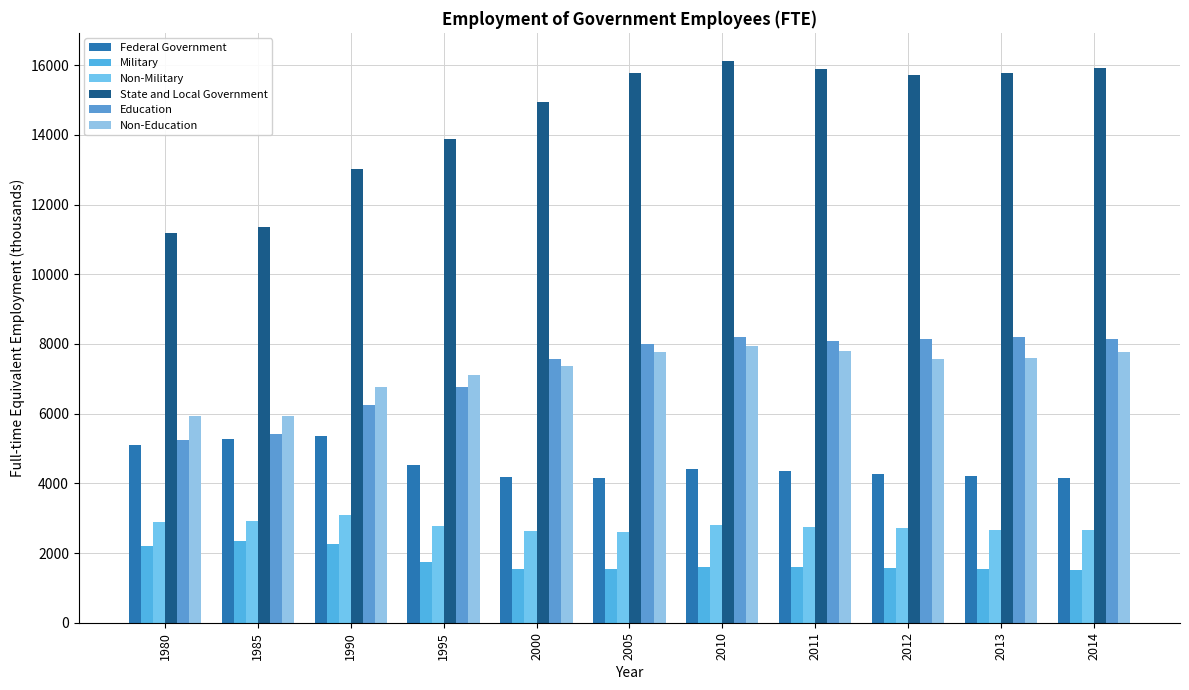

The value of State and Local Government at 2012 is 7416. True or false?

False